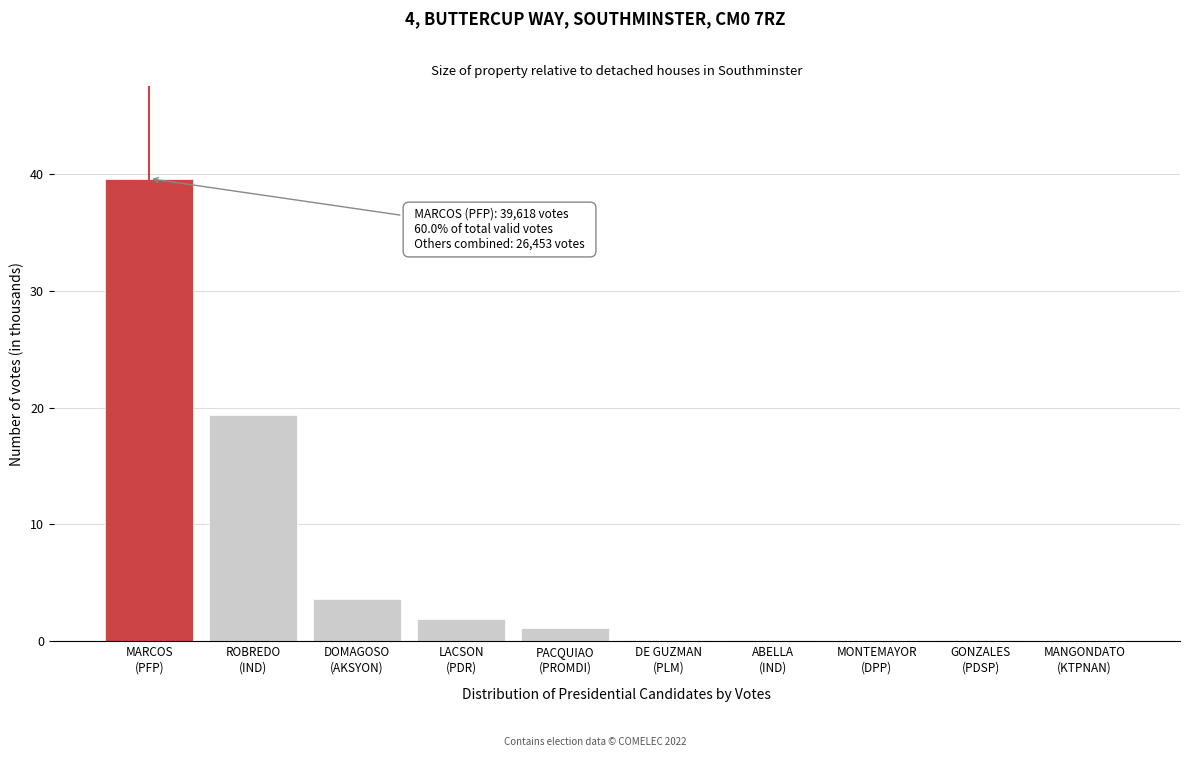

What is the maximum value shown in the chart?

39.6